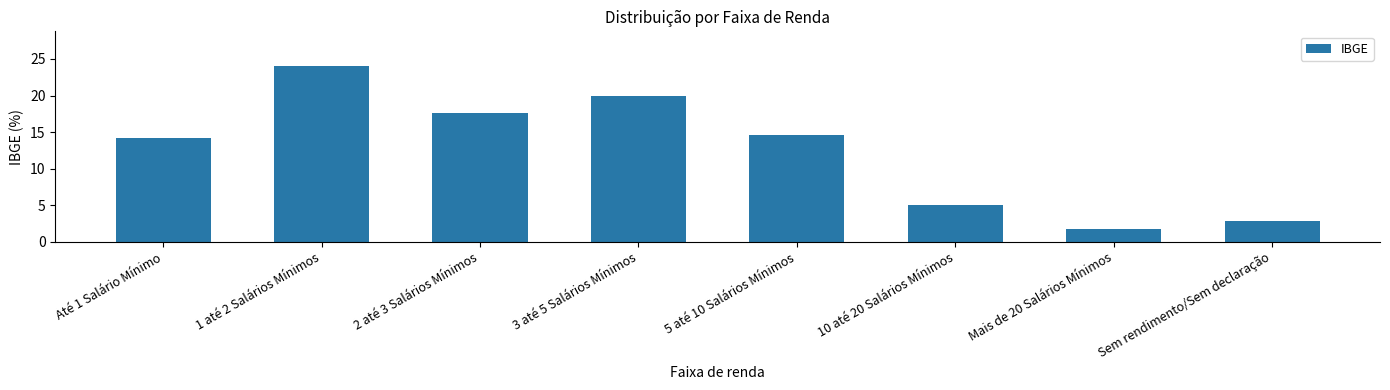

Reading left to right, list all the values displayed in this chart.

14.2	24.0	17.7	19.9	14.6	5.0	1.8	2.9